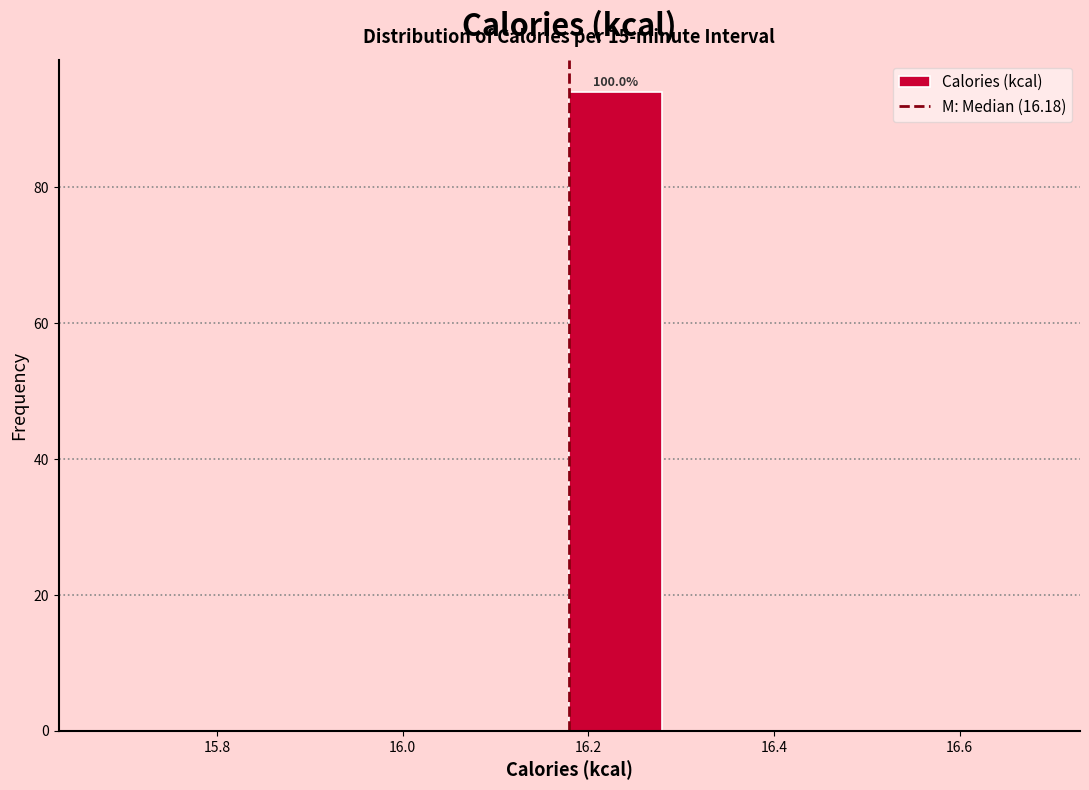

Which range on the x-axis has the tallest bar?

16.18 to 16.28